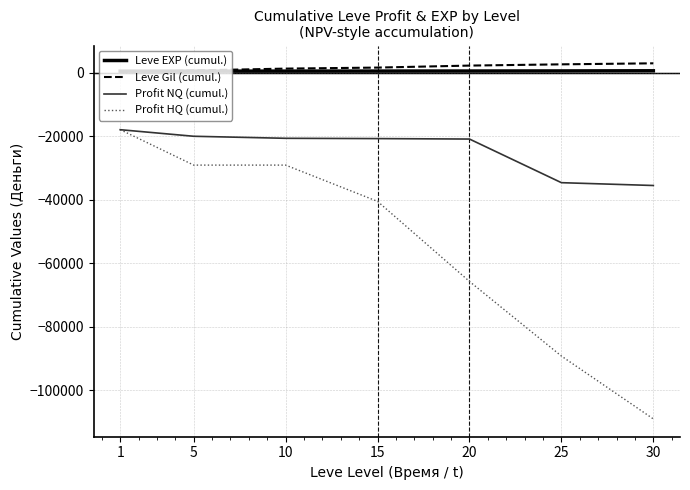

What is the spread (max minus min) of values at 5?

29783.2